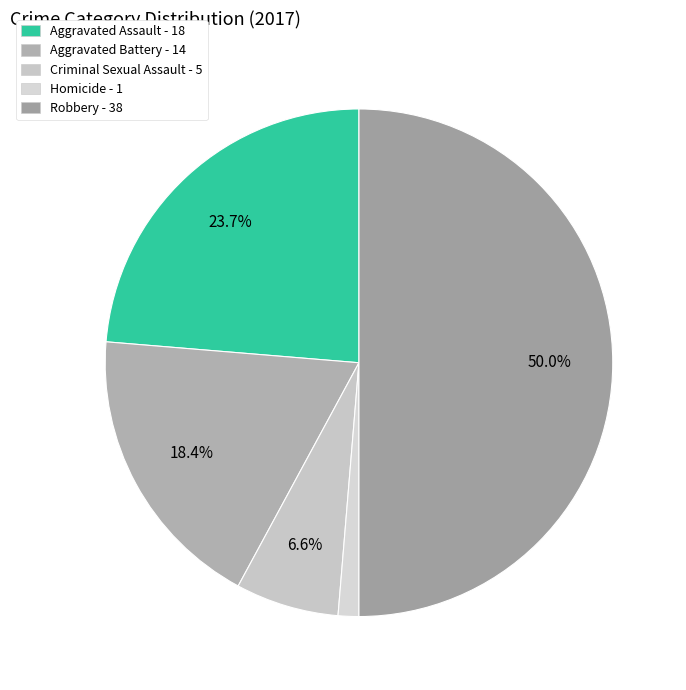

Between Aggravated Assault and Homicide, which is larger?

Aggravated Assault